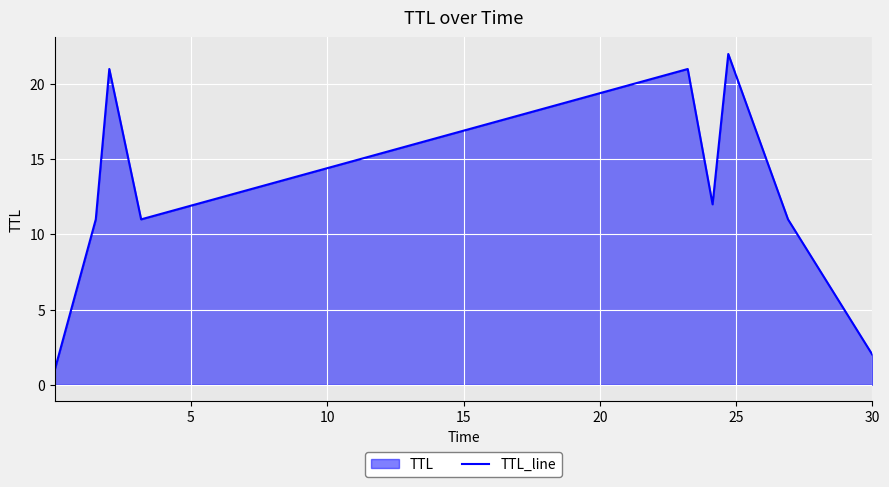

What is the difference between the maximum and minimum values?

21